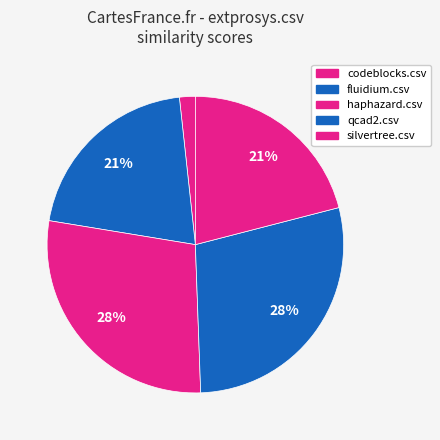

What is the smallest slice in the pie chart?

codeblocks.csv